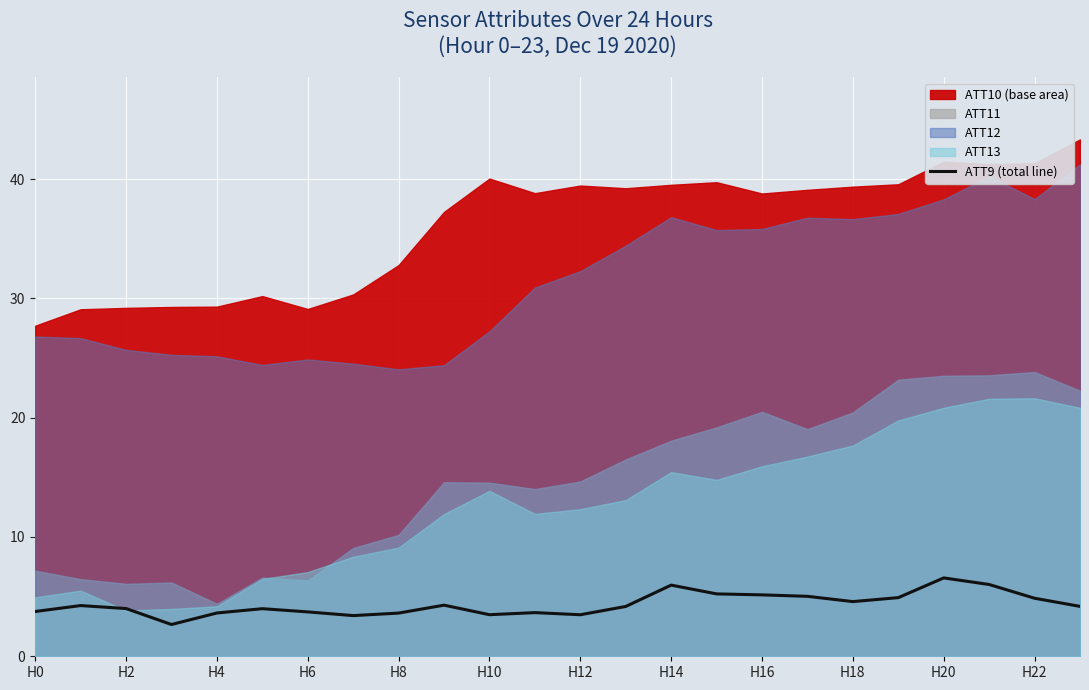

How many interior local peaks (higher than both neighbors) does the data have?

6